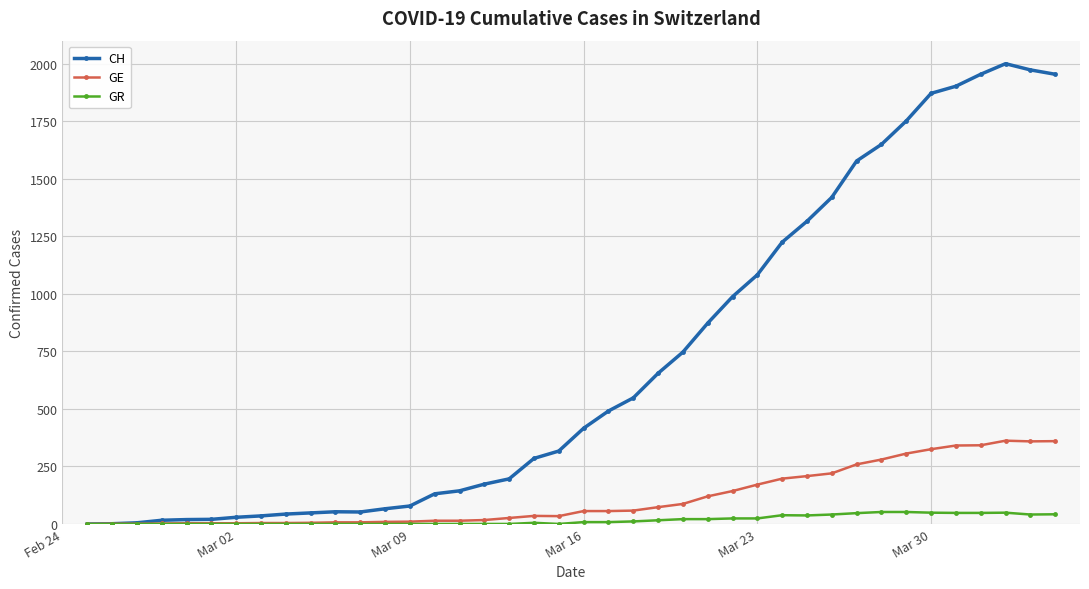

What is the average value of the GR series?

17